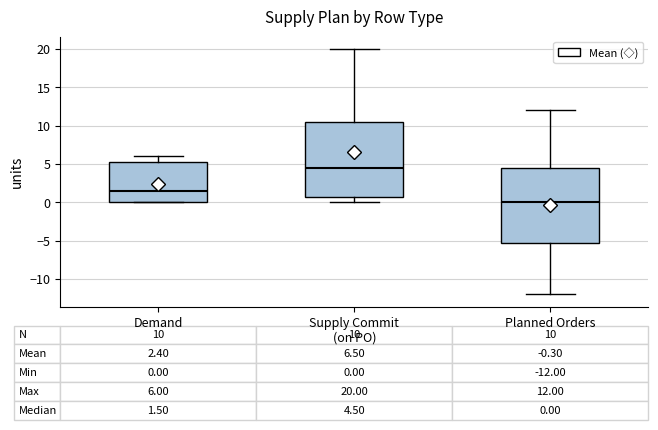

Which box's median line is the highest?

Supply Commit (on PO)